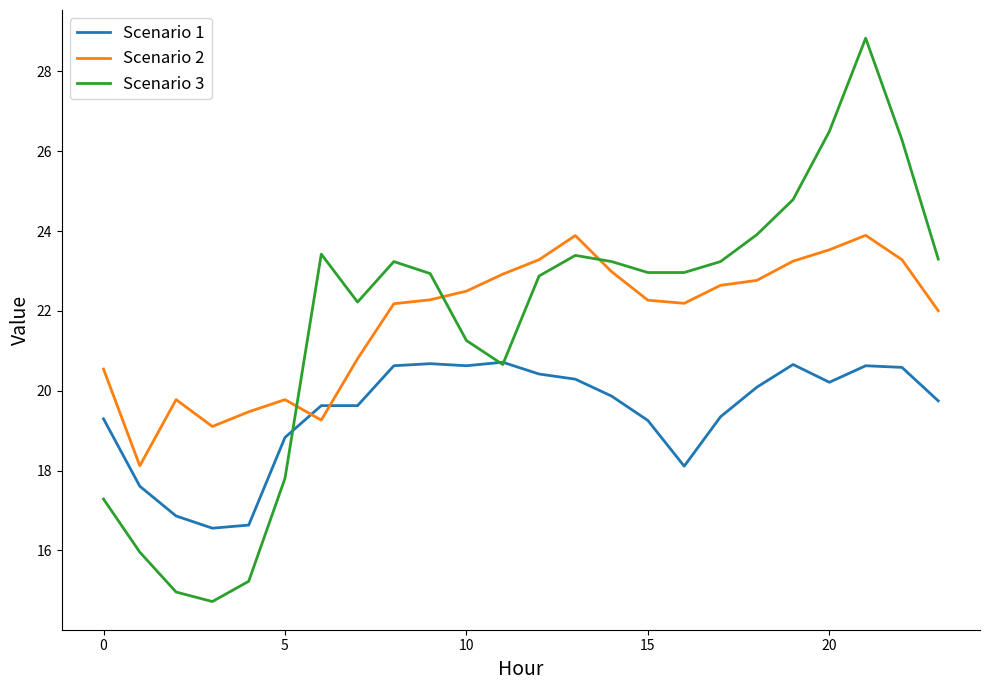

What is the sum of all Scenario 3 values?

522.0